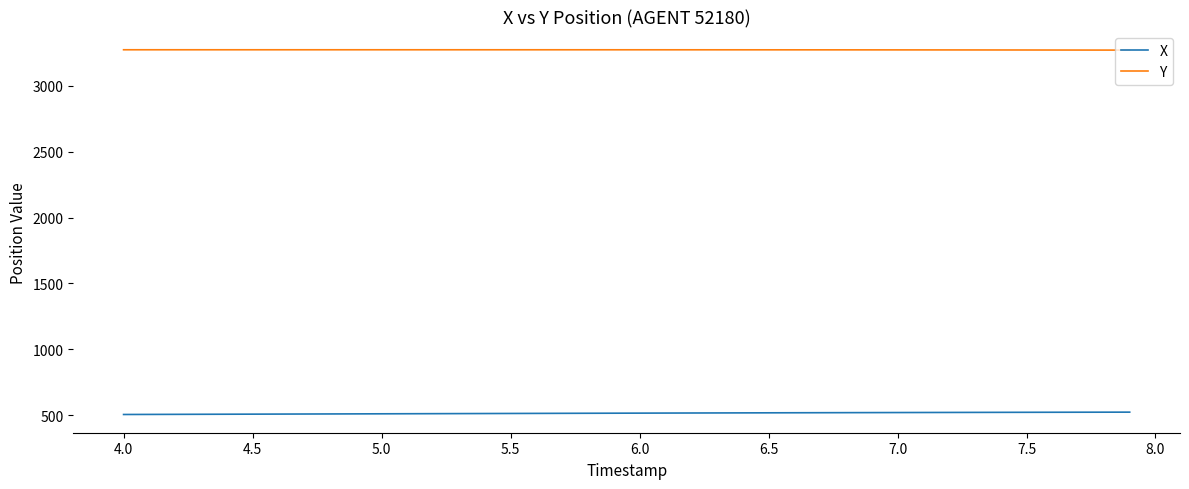

Rank the series by their maximum value, from highest to lowest.

Y, X